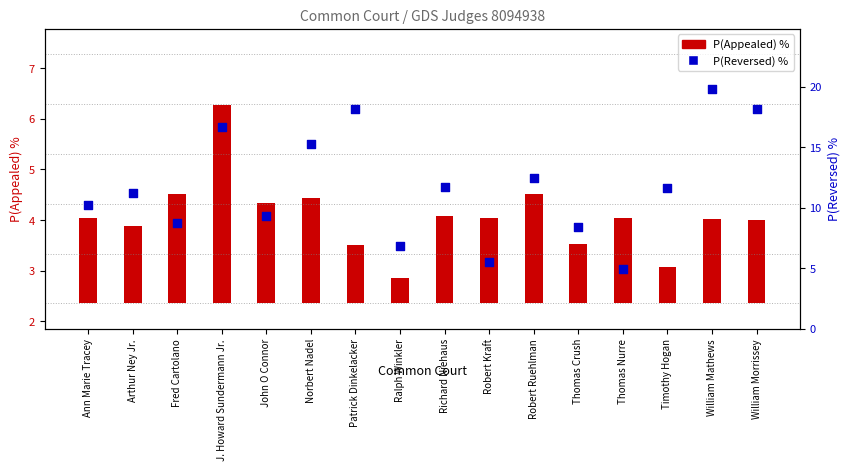

At how many categories does at least one series exceed 16?

4